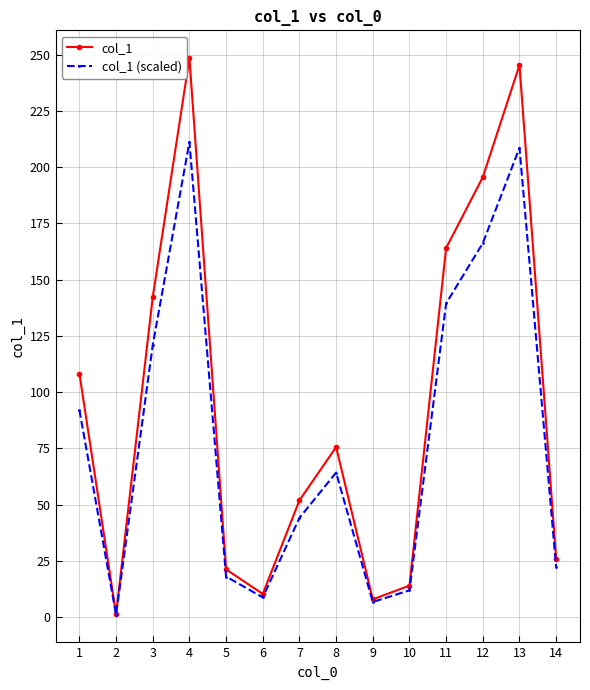

Where is the first local minimum for col_1?

2